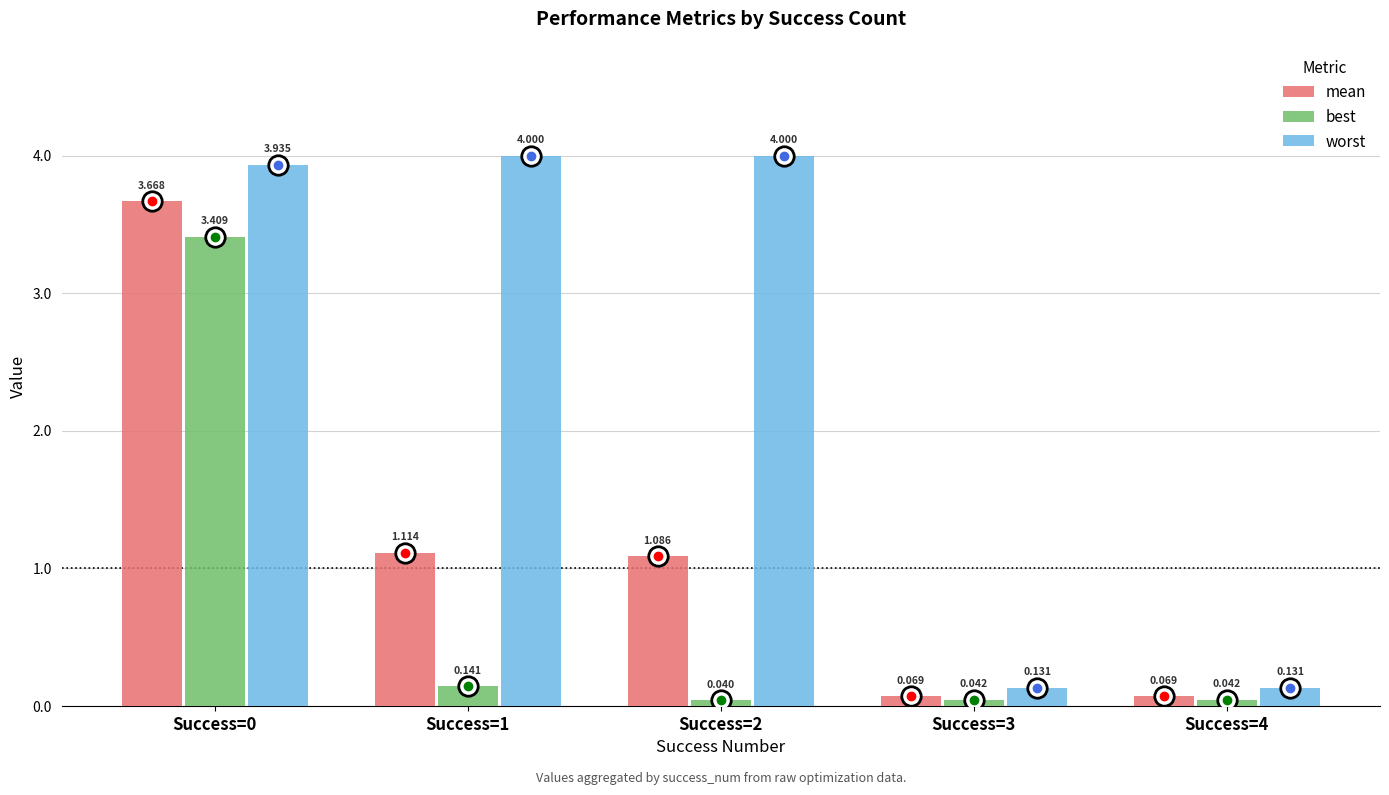

At Success=3, list the series in order from largest to smallest.

worst, mean, best